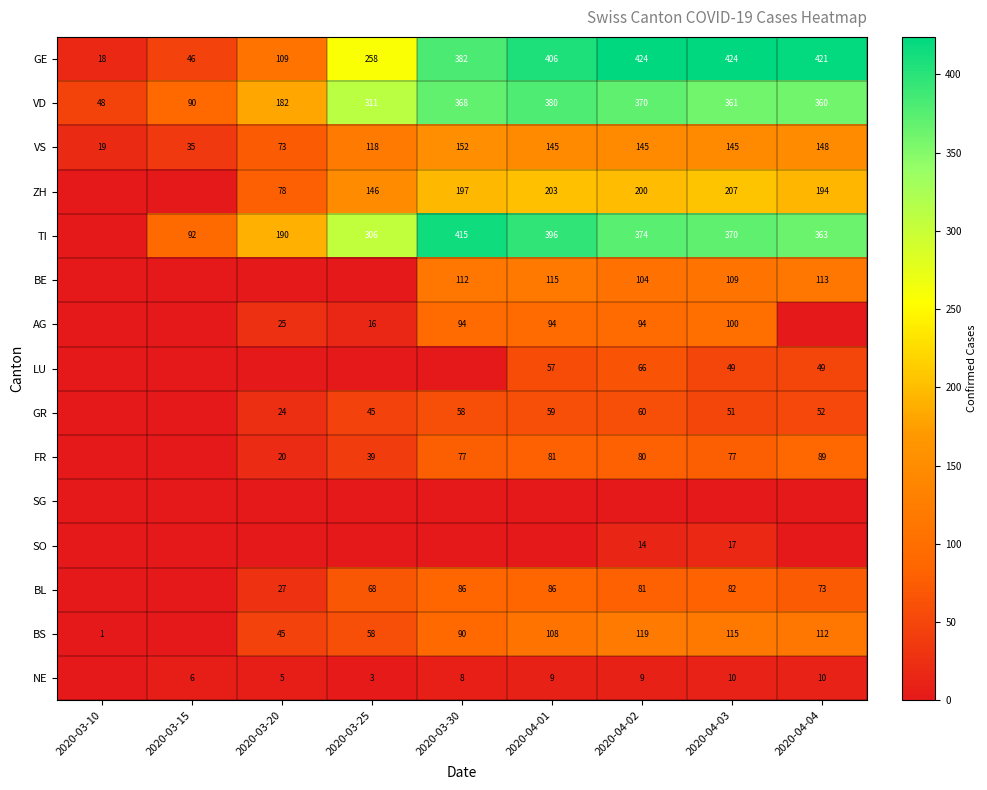

What is the difference between the second highest and minimum values in the VD series?

322